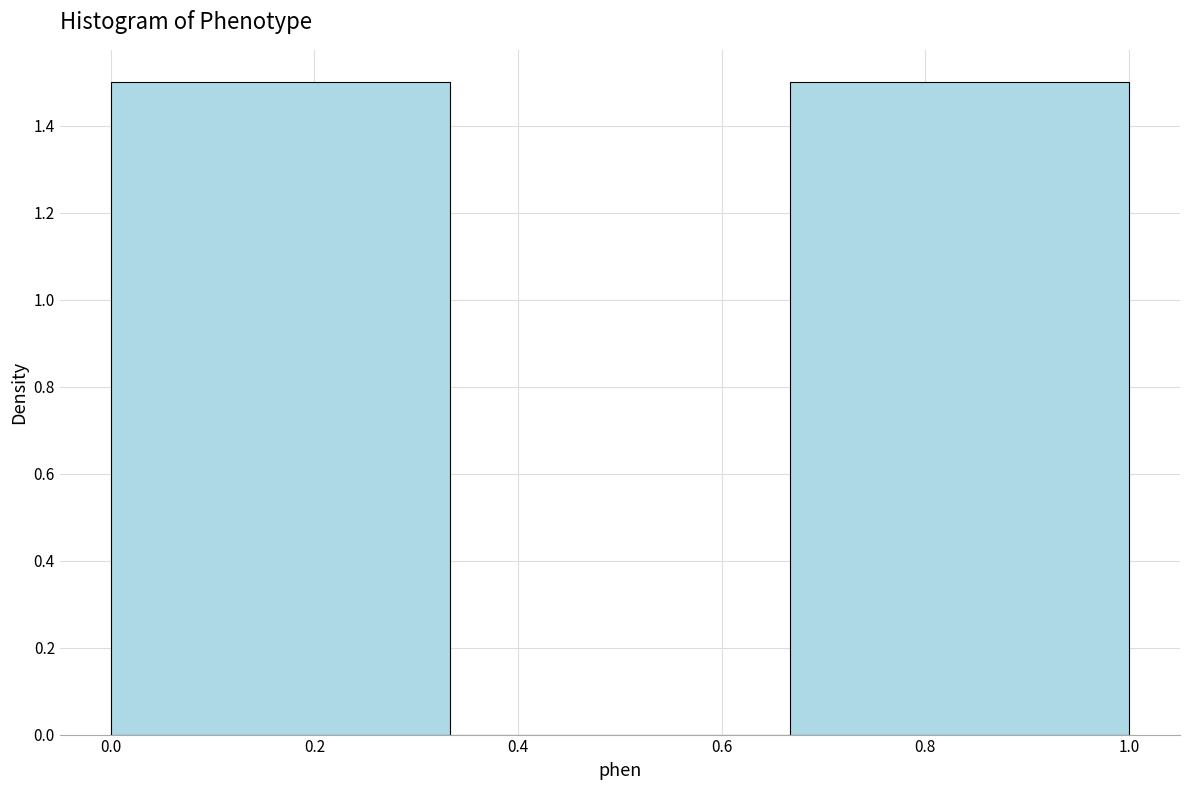

Reading left to right, transcribe this chart: for each bar, give the range it covers on the x-axis and its height. Neither the bar edges nor the heights are printed on the chart, so give them approximately, as read against the axes.

0.00 to 0.34: 1.5
0.34 to 0.66: 0
0.66 to 1.00: 1.5